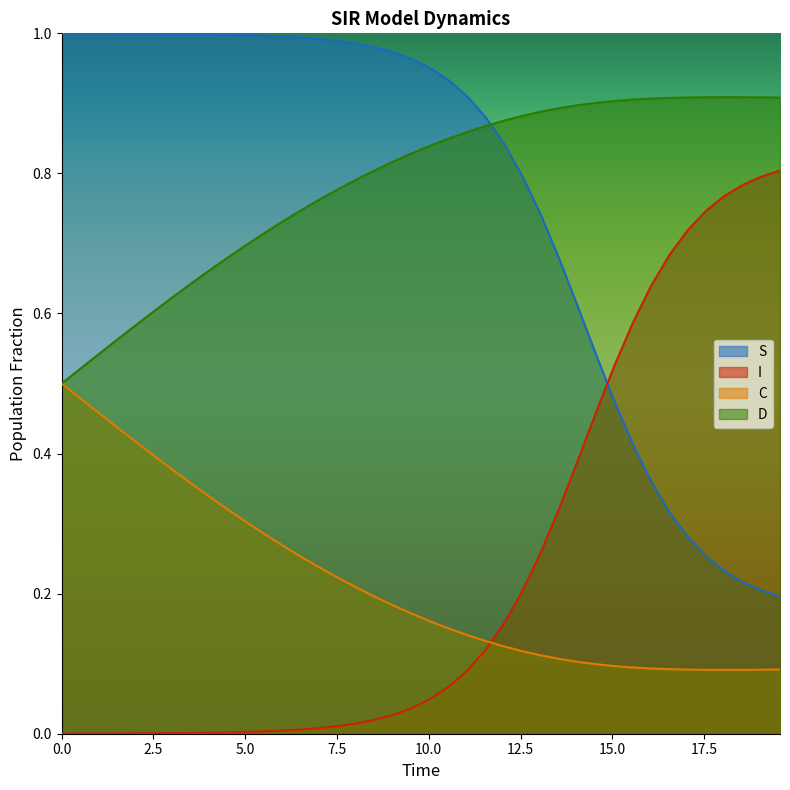

Rank the series by their maximum value, from lowest to highest.

C, I, D, S